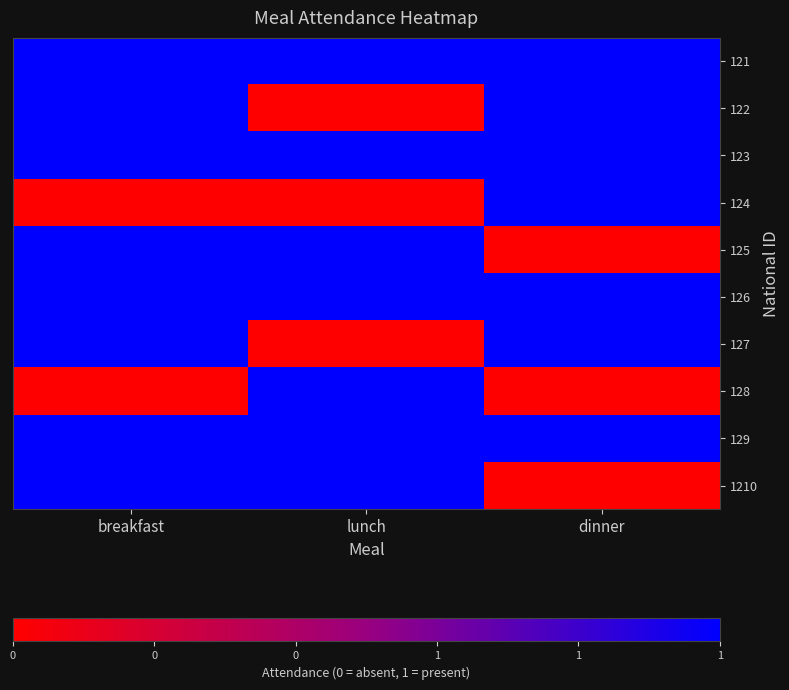

What is the spread (max minus min) of values at dinner?

1